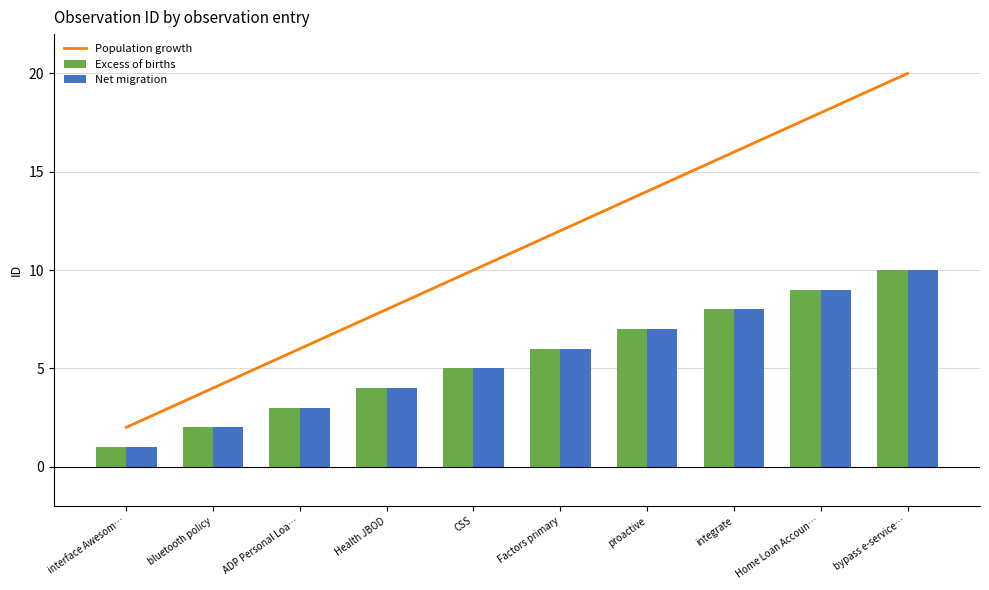

What is the sum of the Population growth values at ADP Personal Loa… and interface Awesom…?

8